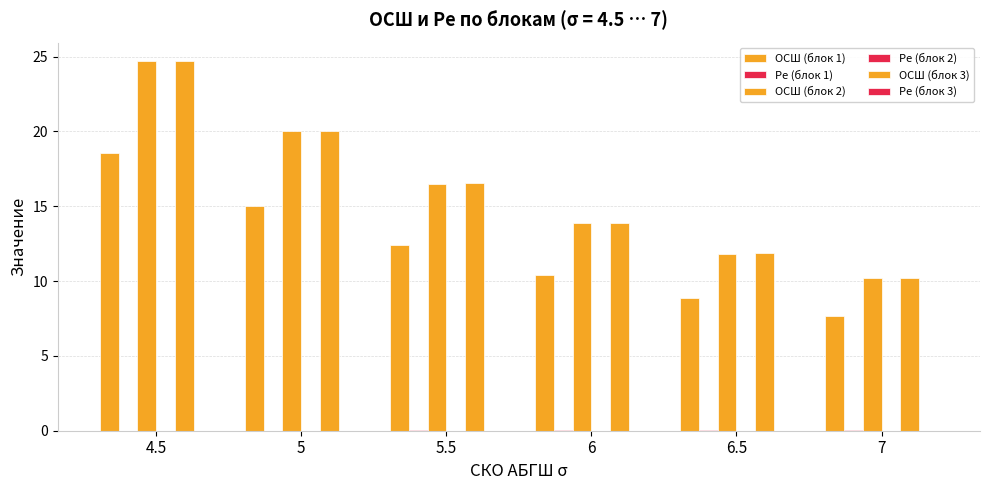

Are the bars grouped side by side (vs. stacked)?

Yes